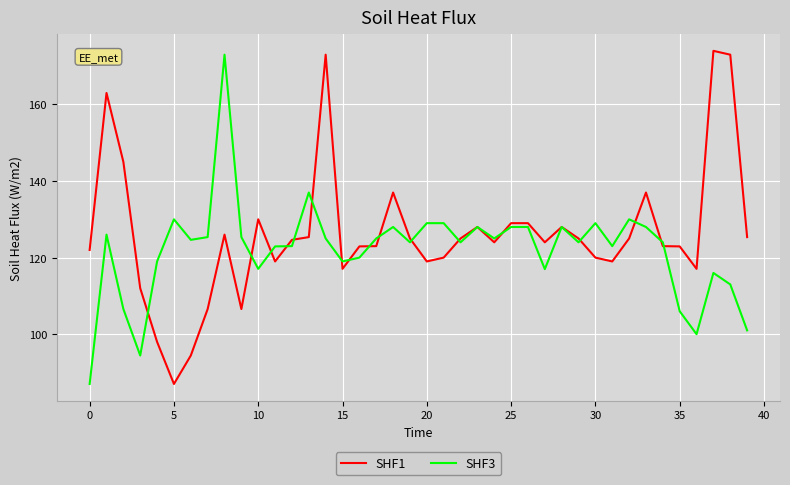

What is the highest value of the SHF3 series?

173.0